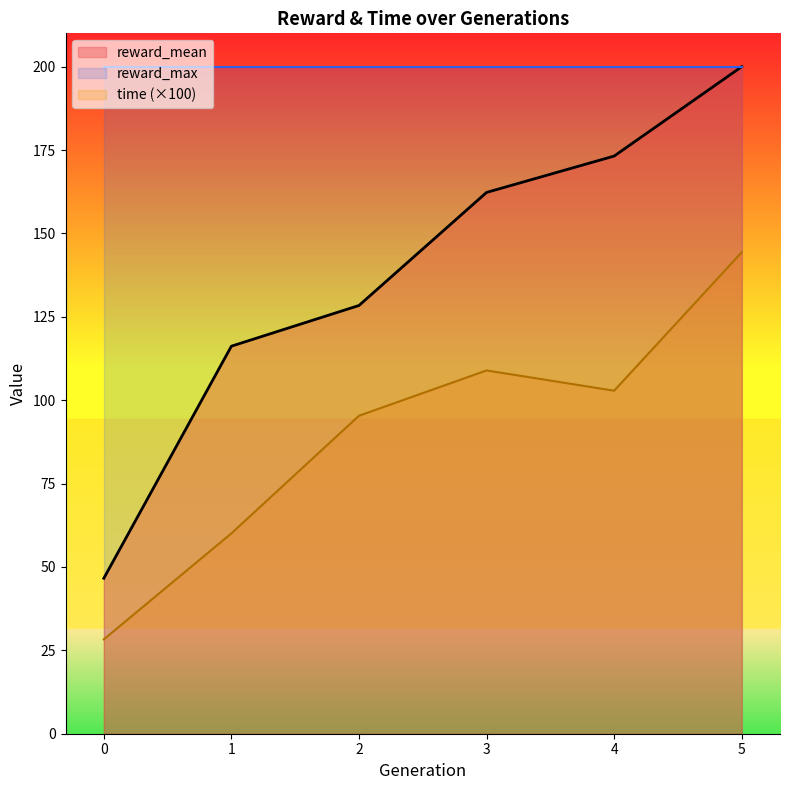

Which series has the largest range (max minus min)?

reward_mean